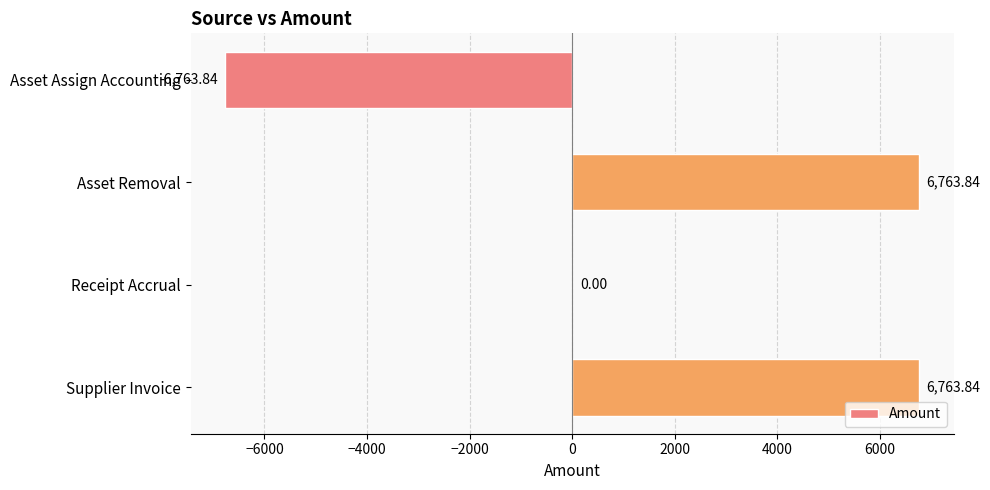

Where is the data nearest to the value 0?

Receipt Accrual